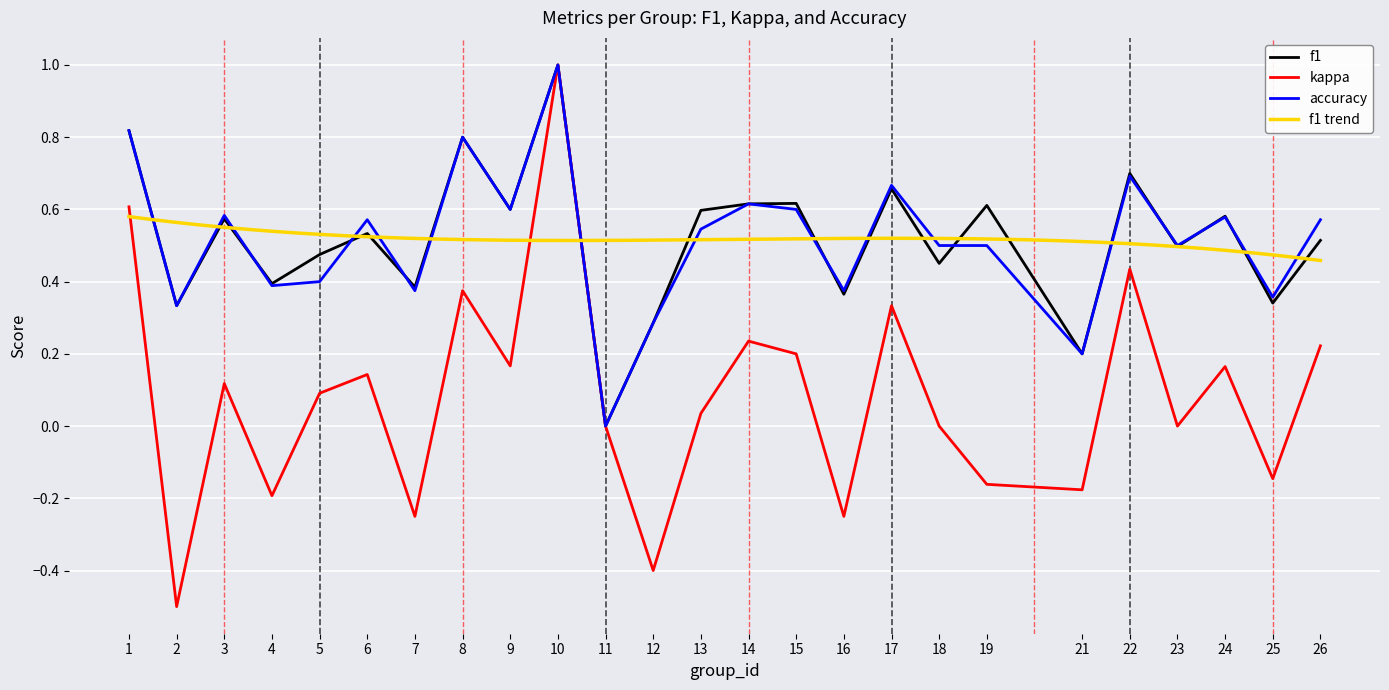

The value of f1 at 25 is 0.5. True or false?

False